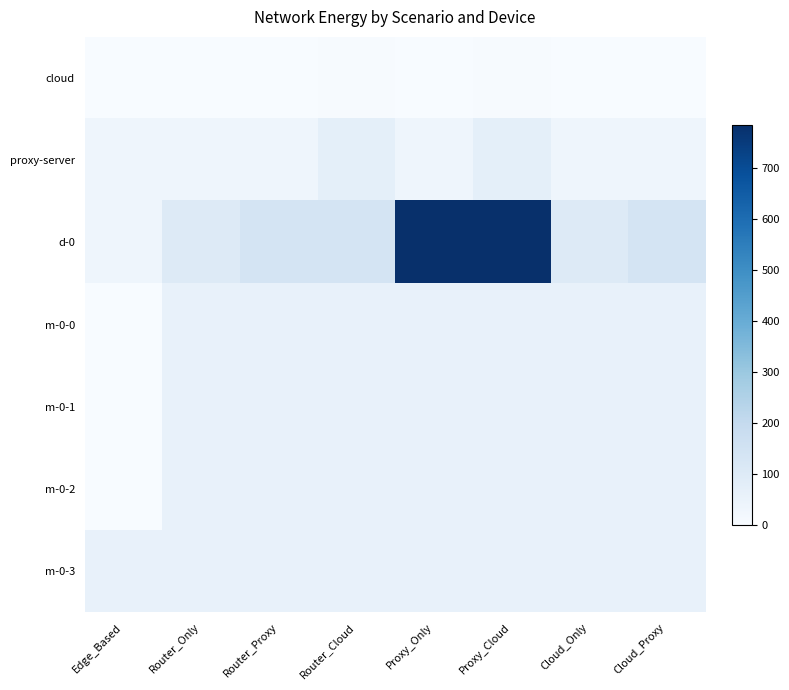

Between Proxy_Cloud and Cloud_Only, which series saw the biggest shift?

d-0